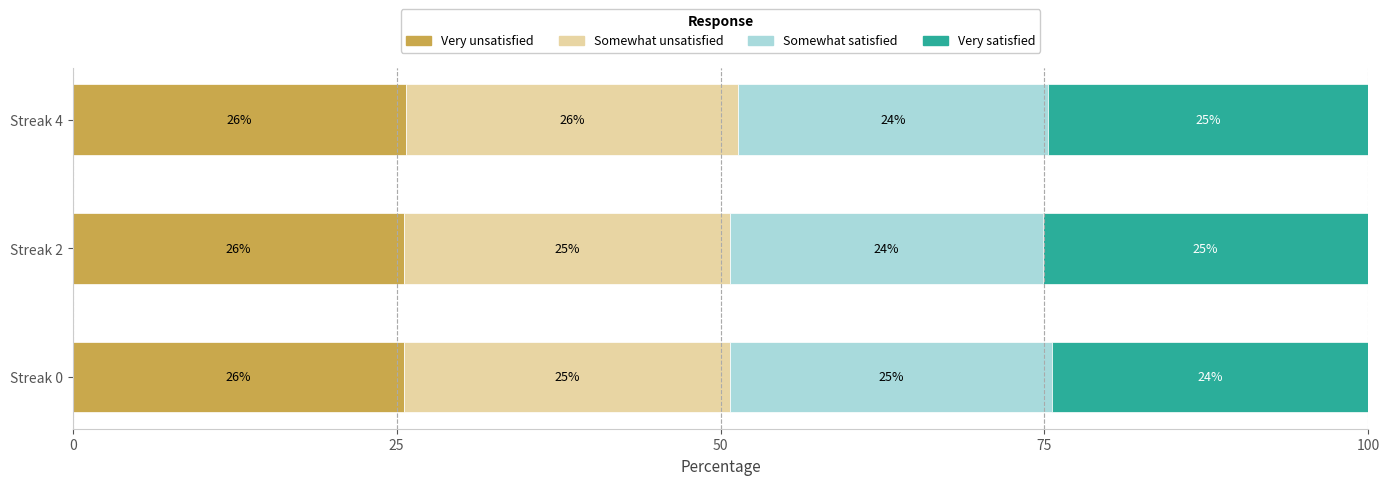

What are all the series names shown in the legend?

Very unsatisfied, Somewhat unsatisfied, Somewhat satisfied, Very satisfied